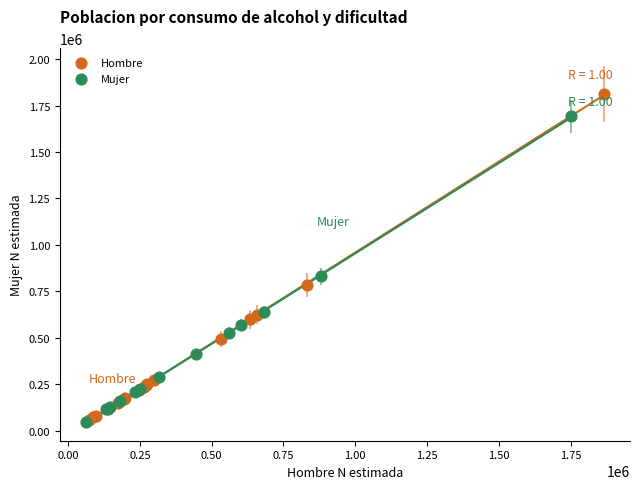

Which series has the largest Y range (max minus min)?

Hombre